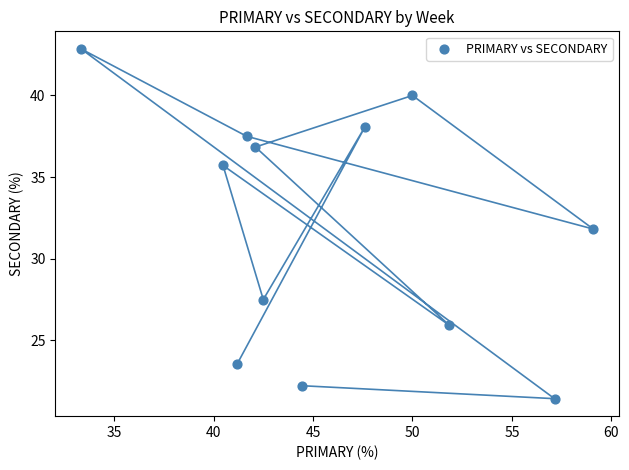

What is the range of X values (max minus min)?

25.8